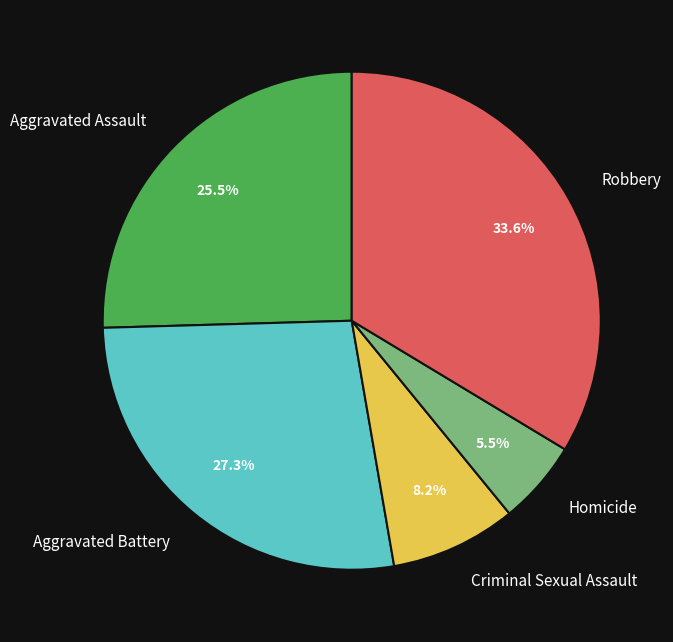

To the nearest percent, what portion does Robbery represent?

34%